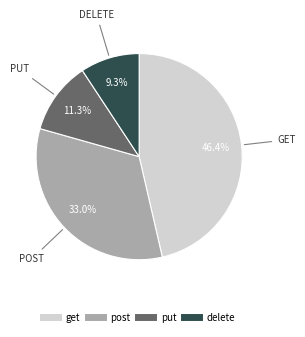

Is there a majority slice in this chart?

No